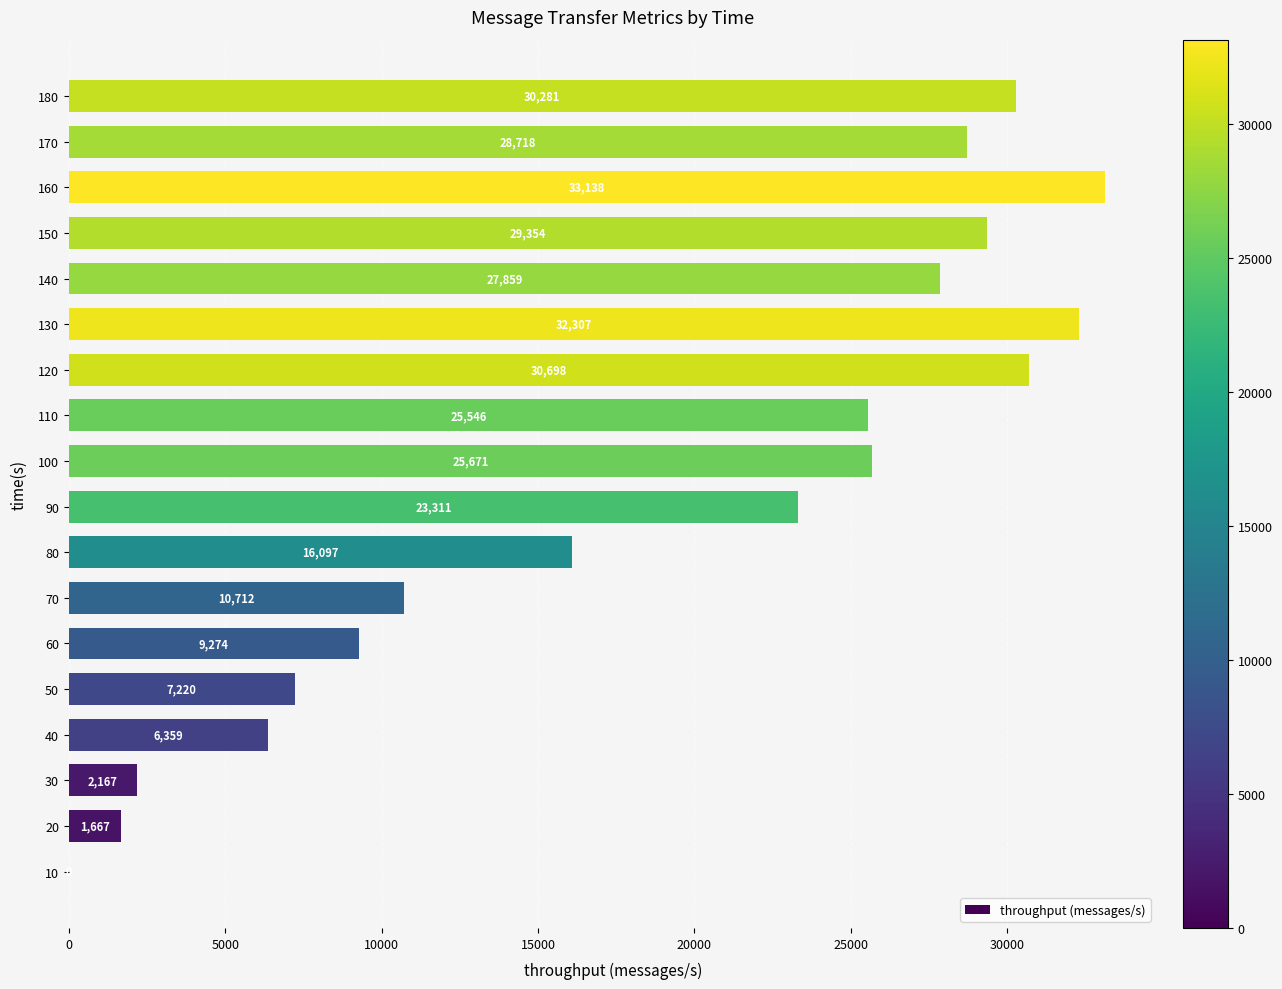

How many distinct data groups are displayed?

1